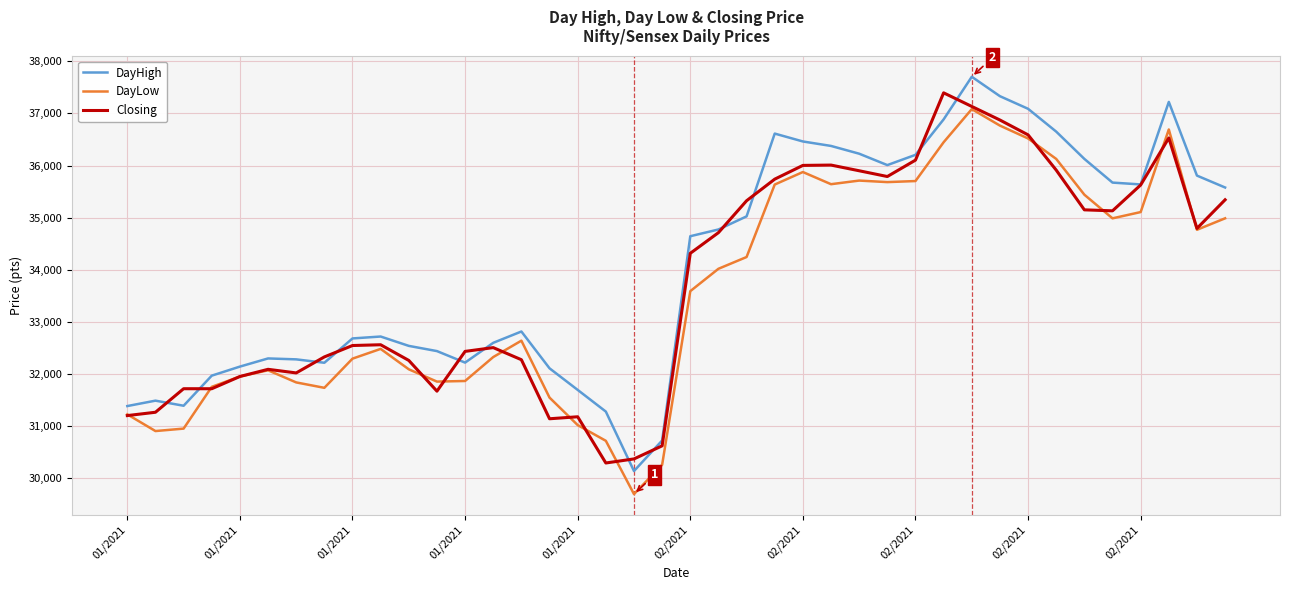

Which series has the largest range (max minus min)?

DayHigh